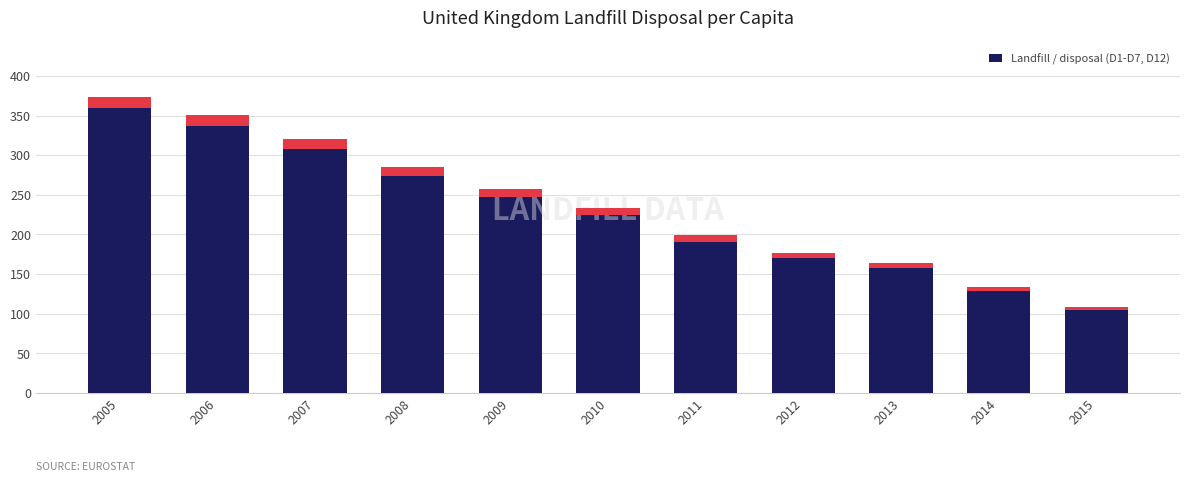

Reading right to left, what are all the values shown in this chart?

109	134	164	177	199	234	257	285	321	351	374